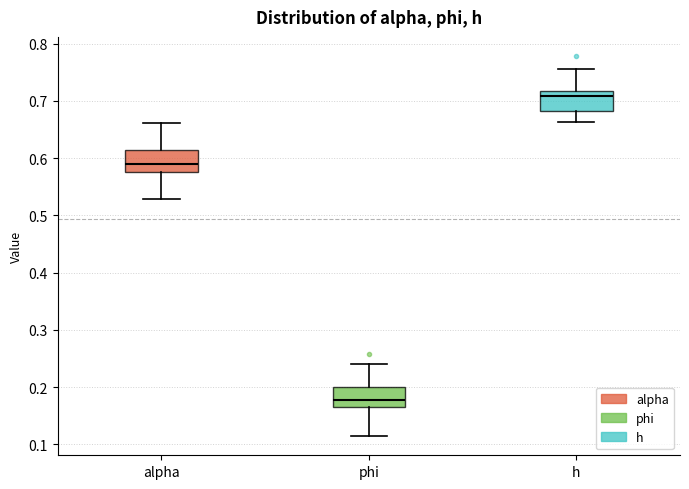

Which box's median line is the highest?

h